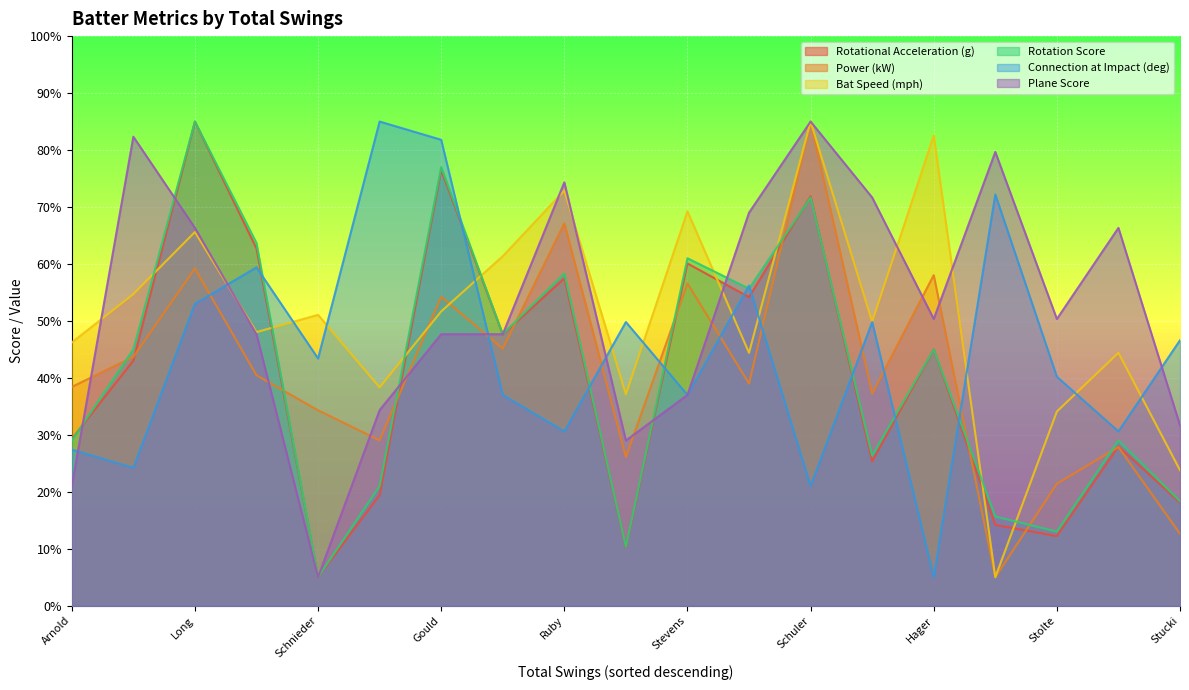

What is the total value across all series at Stevens?

320.9